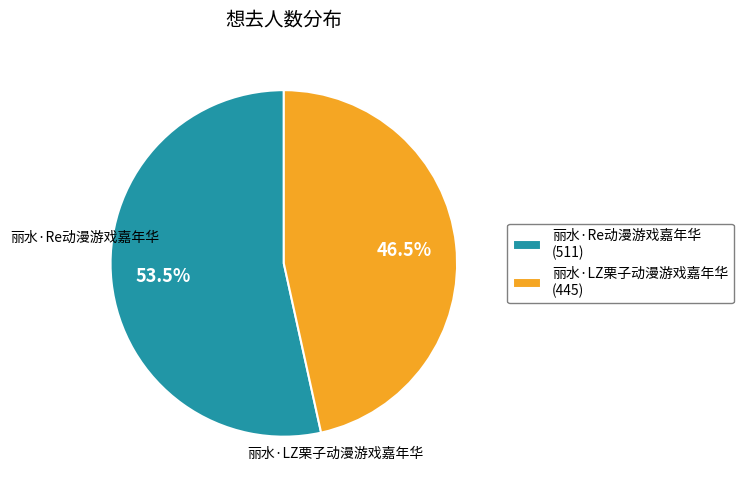

What is the largest slice in the pie chart?

丽水·Re动漫游戏嘉年华